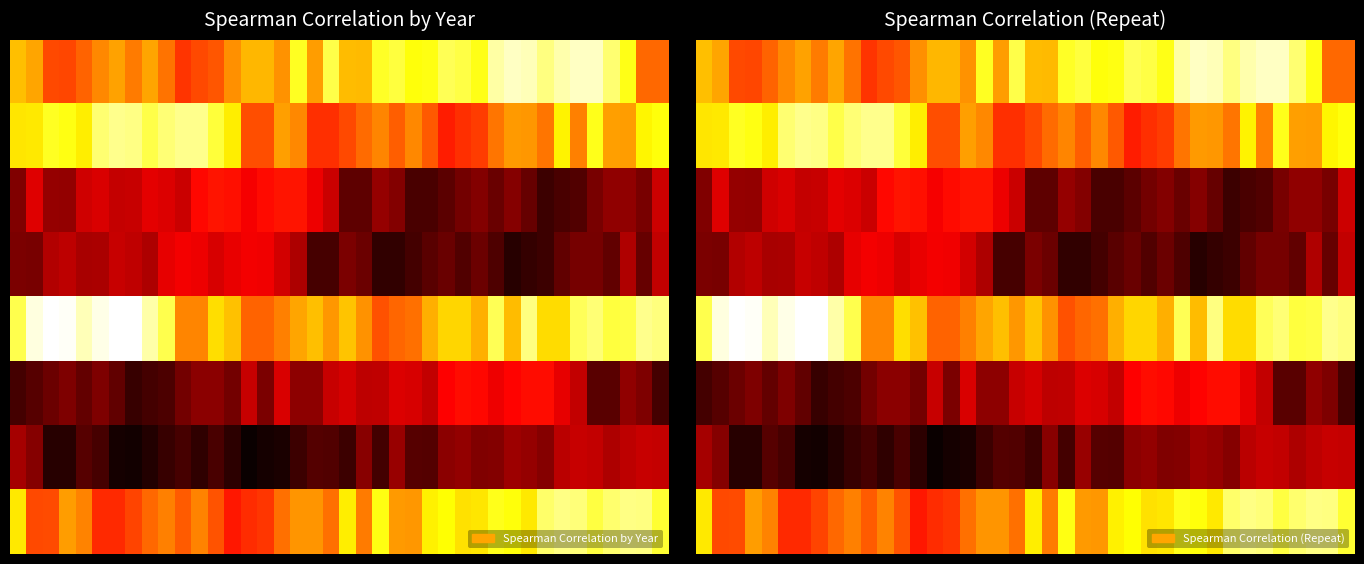

What is the difference between the highest and lowest values at 18?

0.2